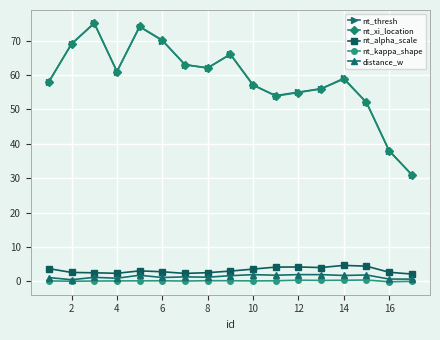

True or false: nt_kappa_shape and nt_xi_location intersect in this chart.

False